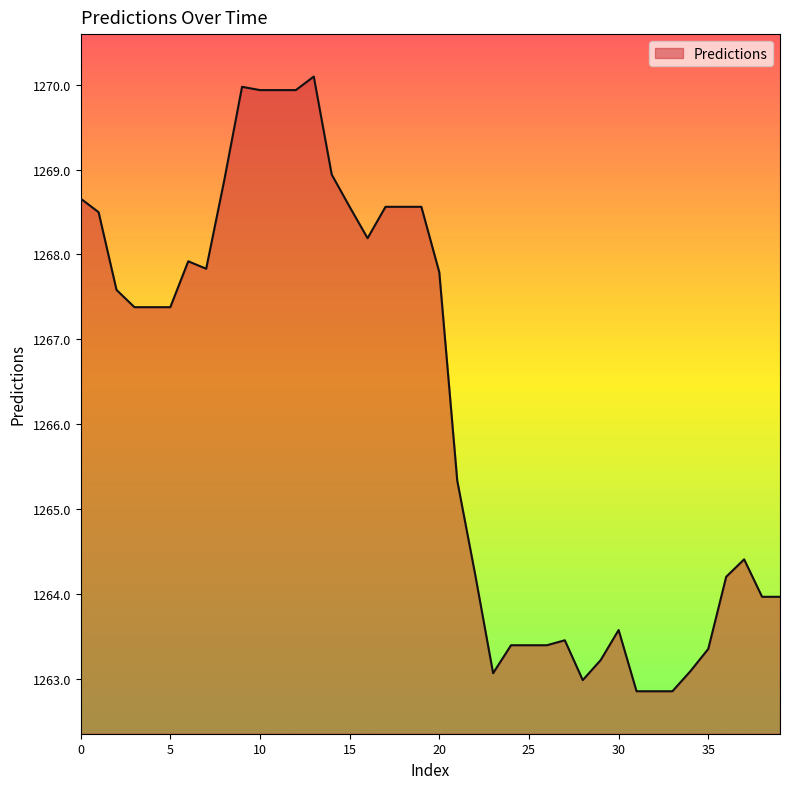

What is the minimum value shown in the chart?

1262.9